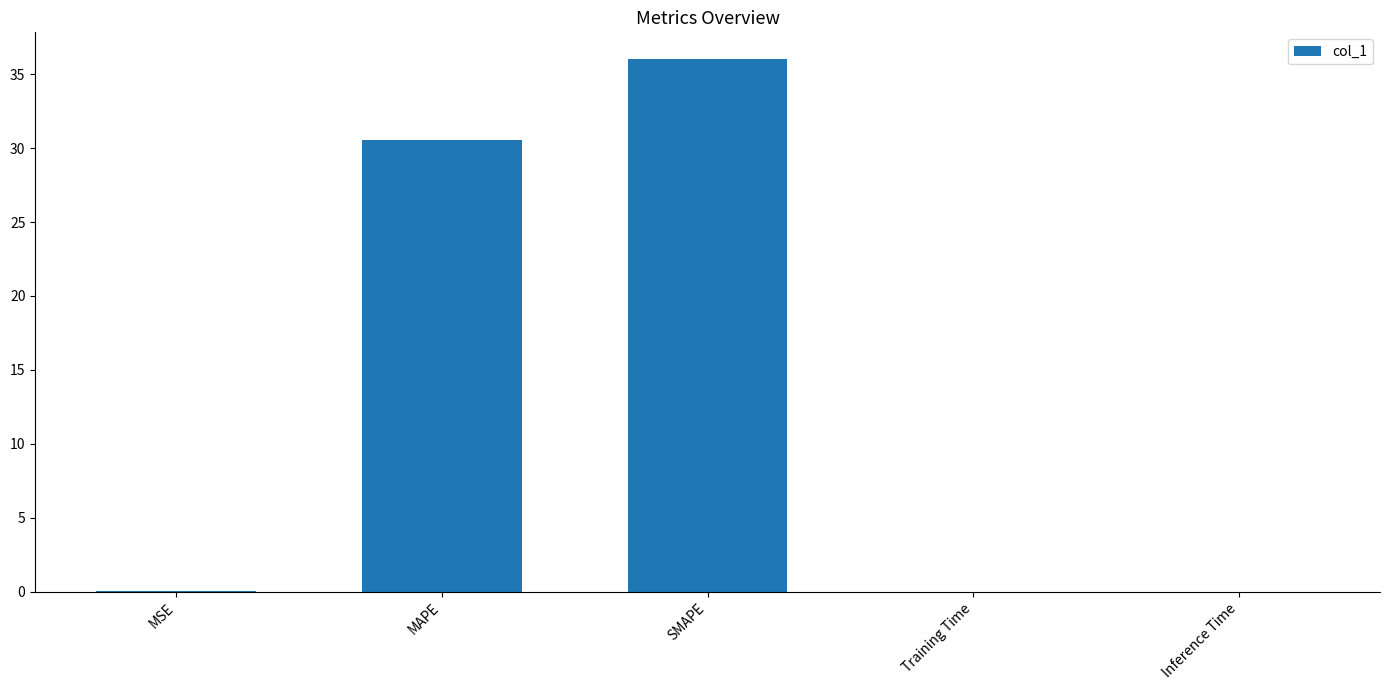

Does the chart contain stacked bars?

No